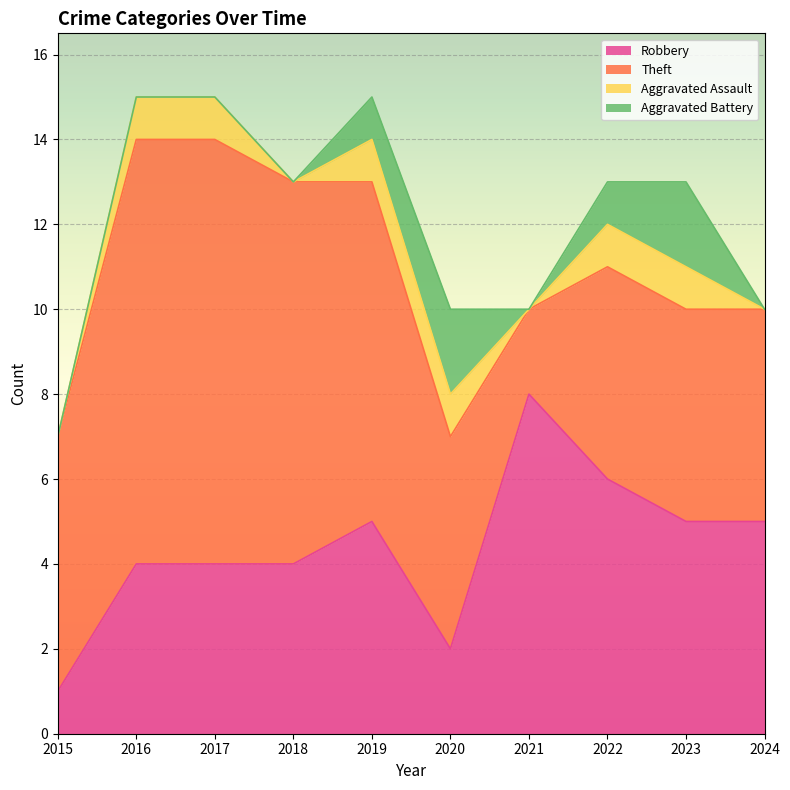

Is it true that Robbery equals 6 at 2018?

False